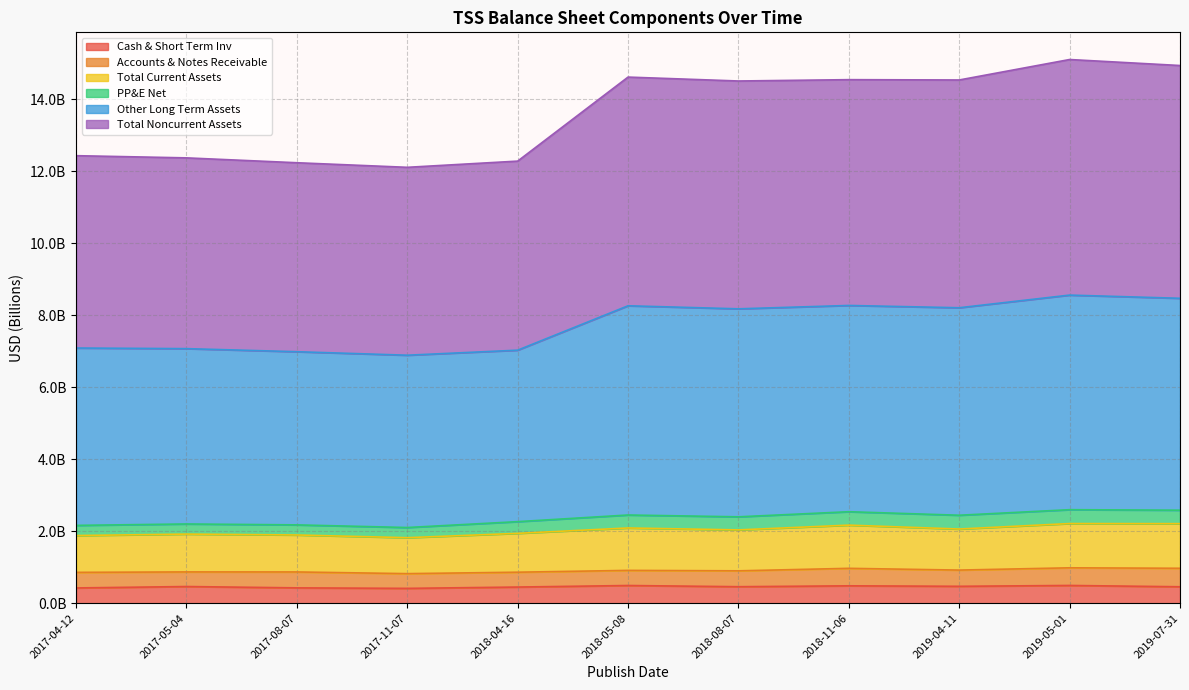

What are all the series names shown in the legend?

Cash & Short Term Inv, Accounts & Notes Receivable, Total Current Assets, PP&E Net, Other Long Term Assets, Total Noncurrent Assets